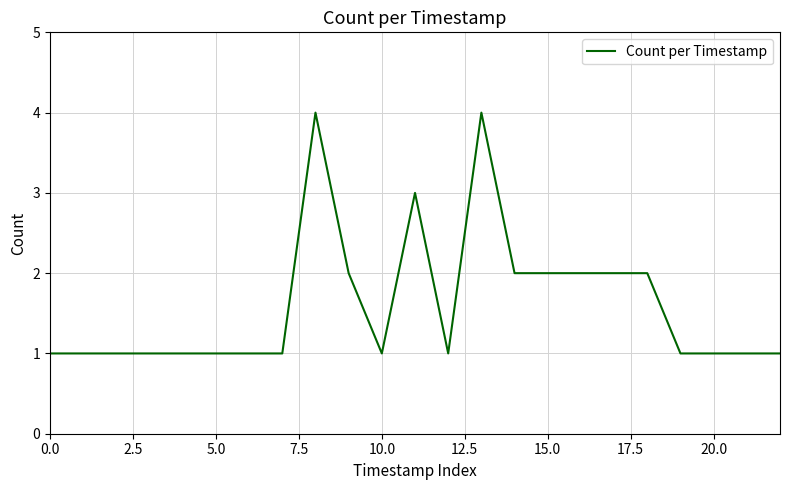

What is the difference between the maximum and minimum values?

3